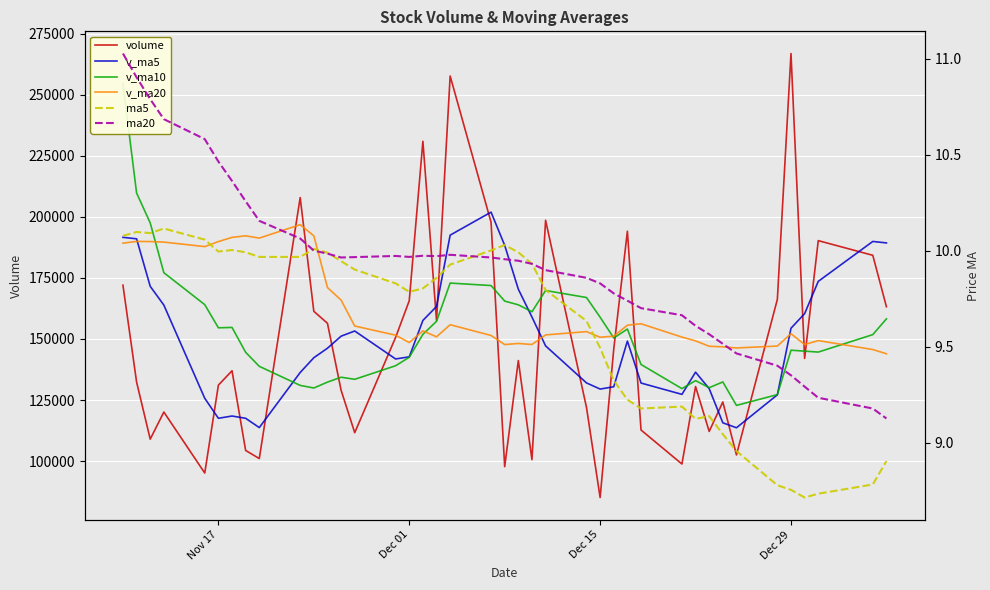

In ma20, how many points are lower than both neighbors (excluding endpoints)?

3